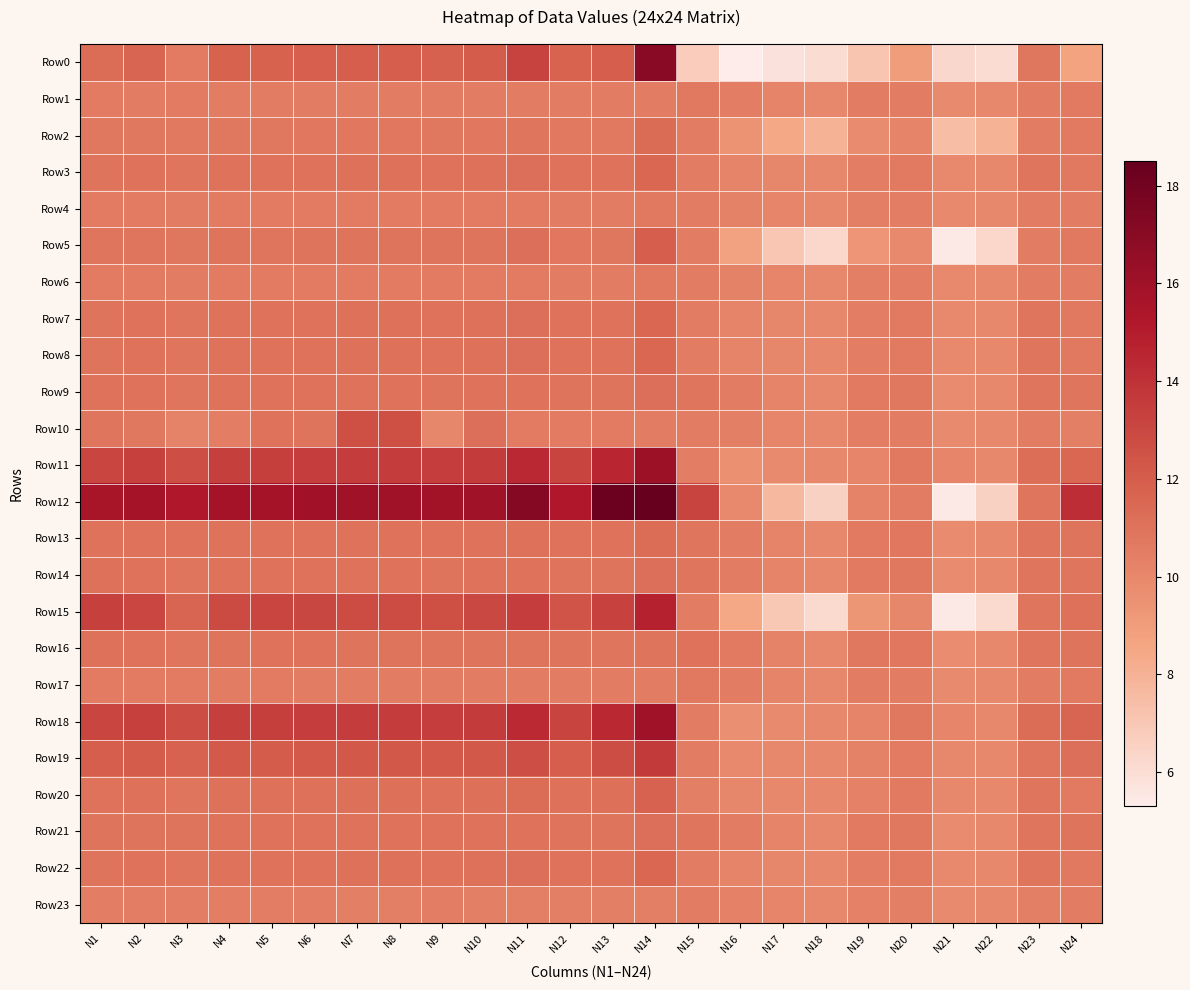

Which series has the largest range (max minus min)?

Row12